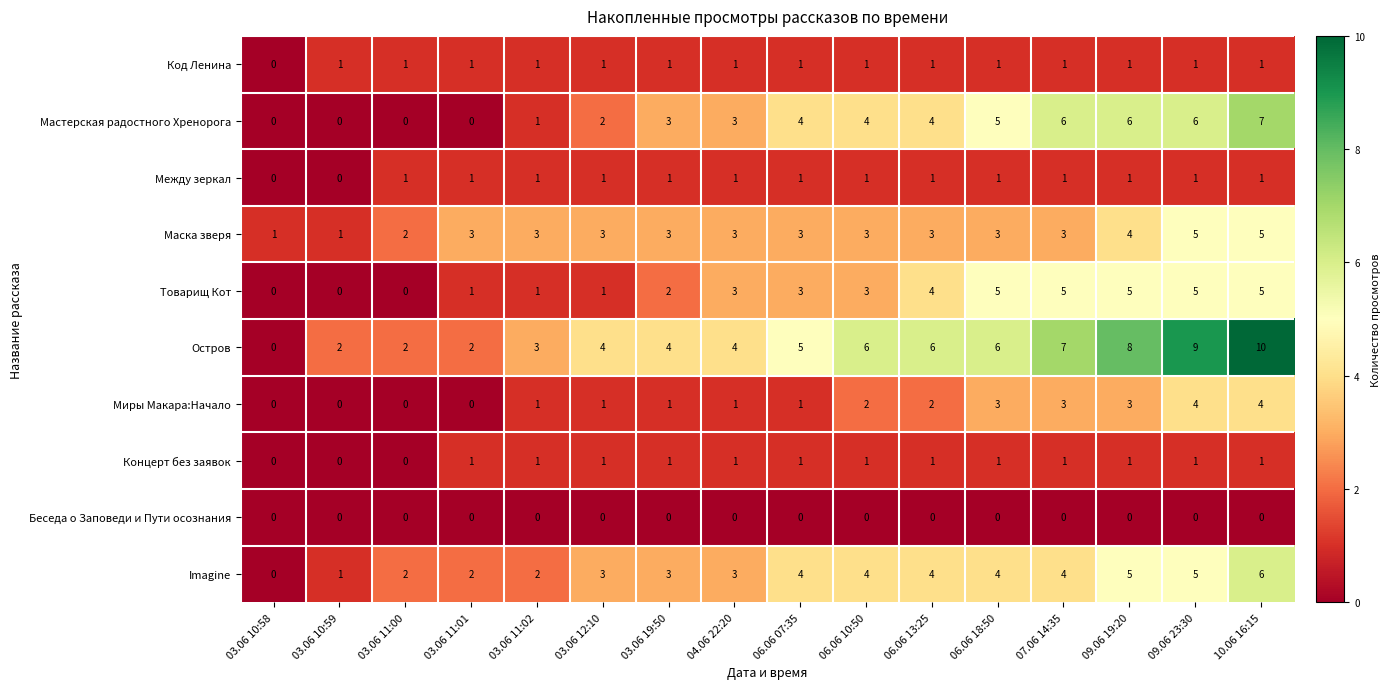

What is the difference between the maximum and minimum values in the Imagine series?

6